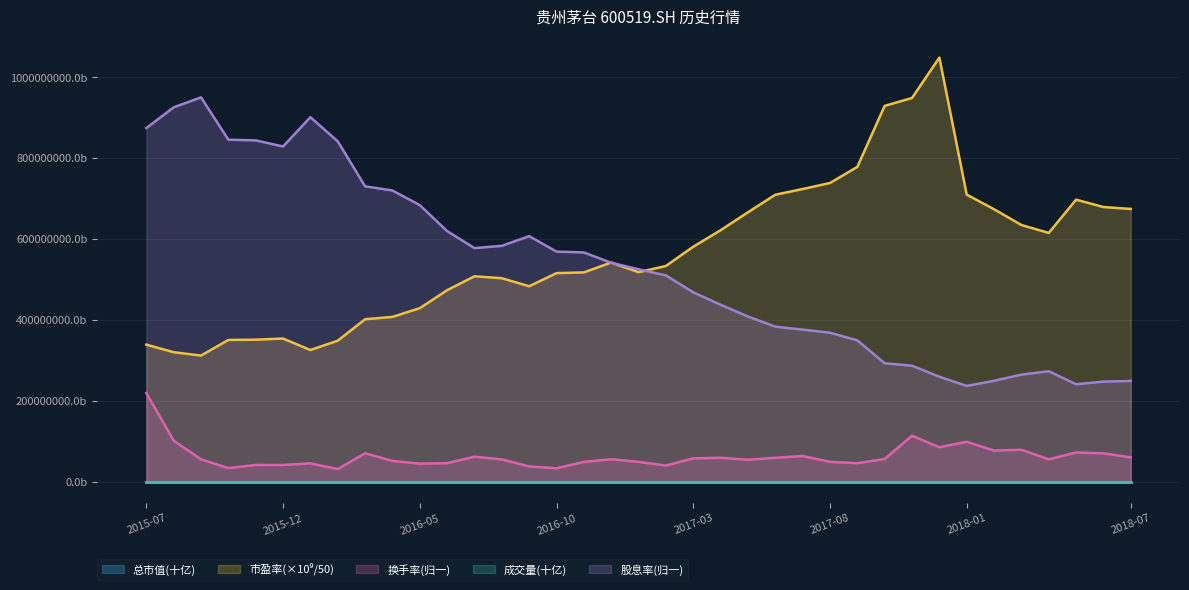

Rank the series at 2017-05 from lowest to highest value.

成交量, 总市值, 换手率, 股息率, 市盈率